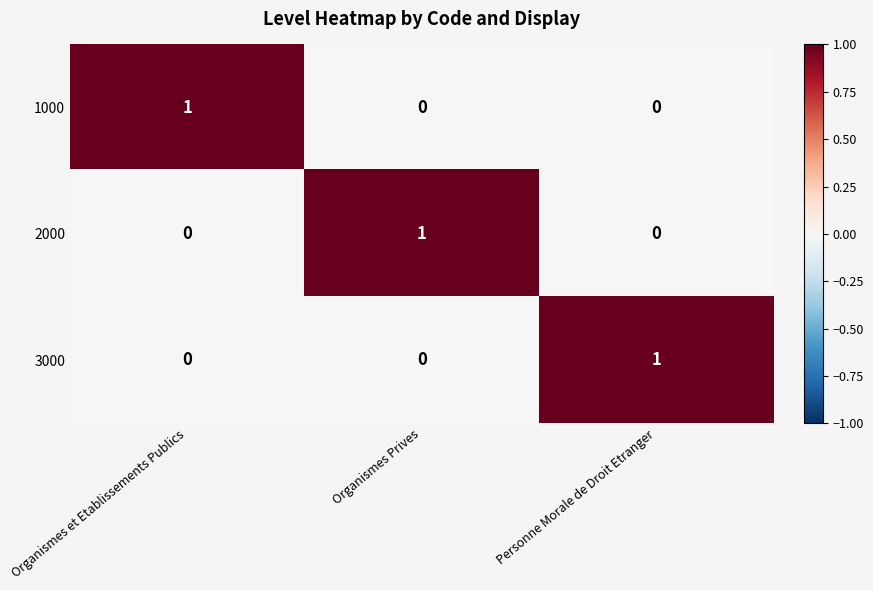

Reading left to right, transcribe all the data shown in this chart.

1000: Organismes et Etablissements Publics=1	Organismes Prives=0	Personne Morale de Droit Etranger=0
2000: Organismes et Etablissements Publics=0	Organismes Prives=1	Personne Morale de Droit Etranger=0
3000: Organismes et Etablissements Publics=0	Organismes Prives=0	Personne Morale de Droit Etranger=1